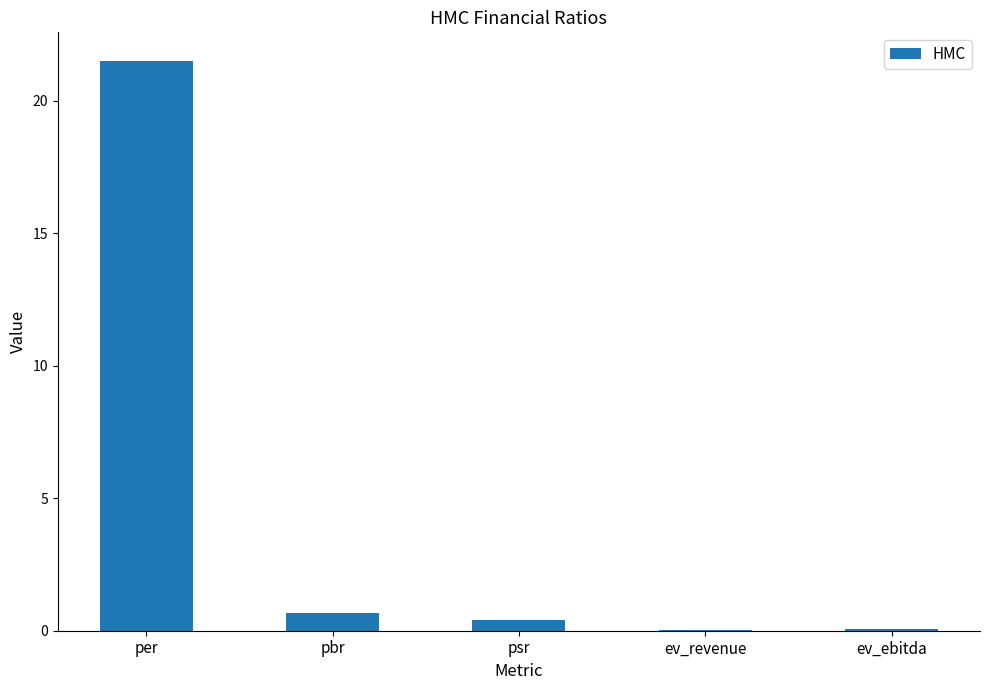

Are the bars horizontal?

No